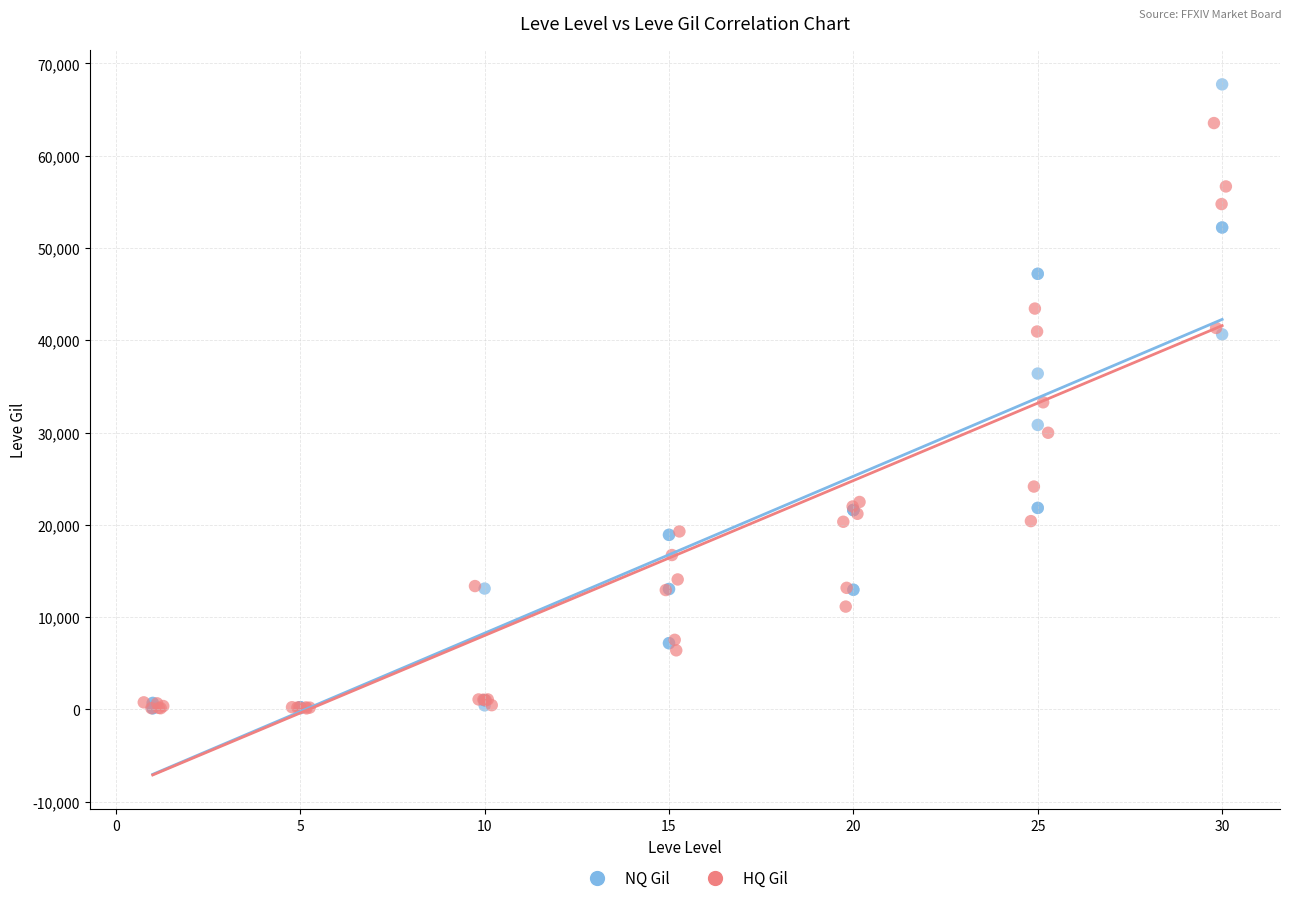

What are all the series names shown in the legend?

NQ Gil, HQ Gil